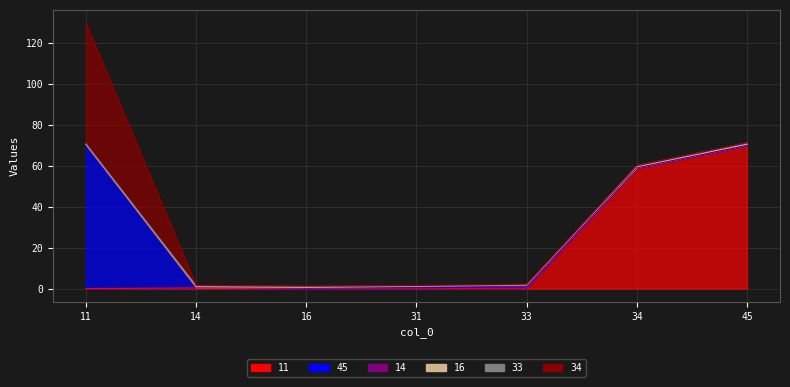

How many intersections are there between 16 and 14?

2